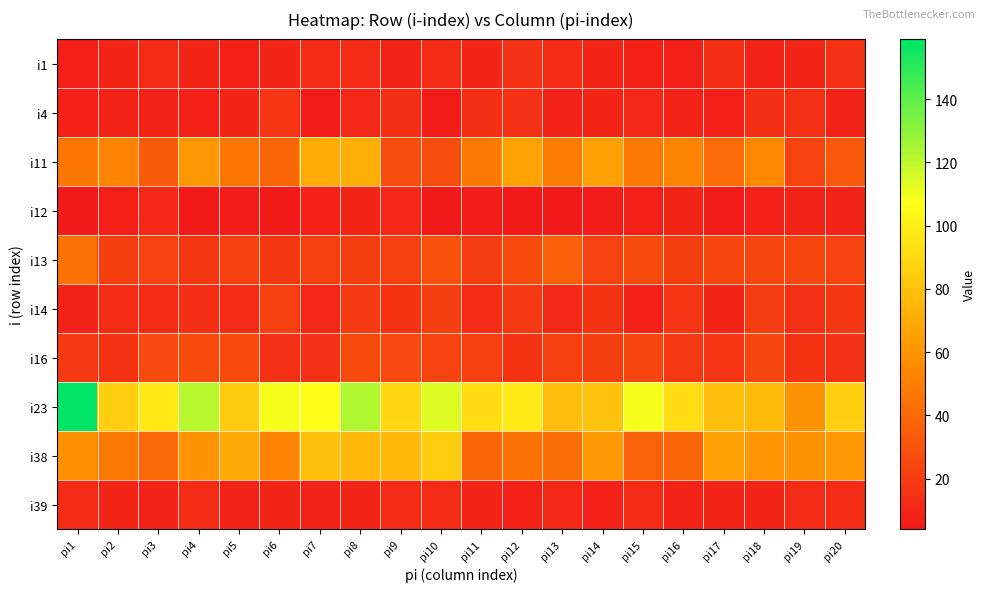

Reading left to right, what are all the values shown in this chart?

i1: pi1=7	pi2=10	pi3=13	pi4=10	pi5=8	pi6=10	pi7=12	pi8=13	pi9=9	pi10=13	pi11=10	pi12=15	pi13=12	pi14=10	pi15=8	pi16=7	pi17=14	pi18=9	pi19=10	pi20=15
i4: pi1=8	pi2=9	pi3=9	pi4=8	pi5=10	pi6=17	pi7=6	pi8=11	pi9=14	pi10=6	pi11=14	pi12=15	pi13=9	pi14=10	pi15=11	pi16=9	pi17=7	pi18=14	pi19=15	pi20=9
i11: pi1=46	pi2=52	pi3=34	pi4=62	pi5=46	pi6=38	pi7=70	pi8=72	pi9=28	pi10=28	pi11=47	pi12=66	pi13=49	pi14=65	pi15=47	pi16=53	pi17=41	pi18=54	pi19=23	pi20=33
i12: pi1=4	pi2=7	pi3=11	pi4=4	pi5=6	pi6=5	pi7=8	pi8=10	pi9=11	pi10=4	pi11=6	pi12=5	pi13=5	pi14=6	pi15=7	pi16=10	pi17=6	pi18=8	pi19=9	pi20=9
i13: pi1=45	pi2=21	pi3=23	pi4=18	pi5=22	pi6=18	pi7=22	pi8=21	pi9=22	pi10=30	pi11=20	pi12=27	pi13=36	pi14=23	pi15=27	pi16=21	pi17=25	pi18=24	pi19=25	pi20=23
i14: pi1=9	pi2=13	pi3=13	pi4=14	pi5=13	pi6=22	pi7=11	pi8=19	pi9=16	pi10=21	pi11=12	pi12=19	pi13=11	pi14=16	pi15=8	pi16=17	pi17=10	pi18=20	pi19=15	pi20=18
i16: pi1=19	pi2=16	pi3=26	pi4=27	pi5=27	pi6=15	pi7=15	pi8=27	pi9=26	pi10=23	pi11=22	pi12=16	pi13=22	pi14=21	pi15=24	pi16=19	pi17=17	pi18=24	pi19=16	pi20=15
i23: pi1=159	pi2=86	pi3=97	pi4=121	pi5=84	pi6=109	pi7=107	pi8=123	pi9=89	pi10=114	pi11=92	pi12=98	pi13=78	pi14=80	pi15=109	pi16=92	pi17=78	pi18=77	pi19=59	pi20=86
i38: pi1=58	pi2=47	pi3=40	pi4=59	pi5=69	pi6=52	pi7=79	pi8=76	pi9=75	pi10=85	pi11=38	pi12=45	pi13=43	pi14=62	pi15=37	pi16=38	pi17=65	pi18=60	pi19=59	pi20=61
i39: pi1=13	pi2=10	pi3=9	pi4=12	pi5=9	pi6=10	pi7=9	pi8=10	pi9=13	pi10=12	pi11=10	pi12=8	pi13=11	pi14=8	pi15=13	pi16=9	pi17=10	pi18=10	pi19=13	pi20=13